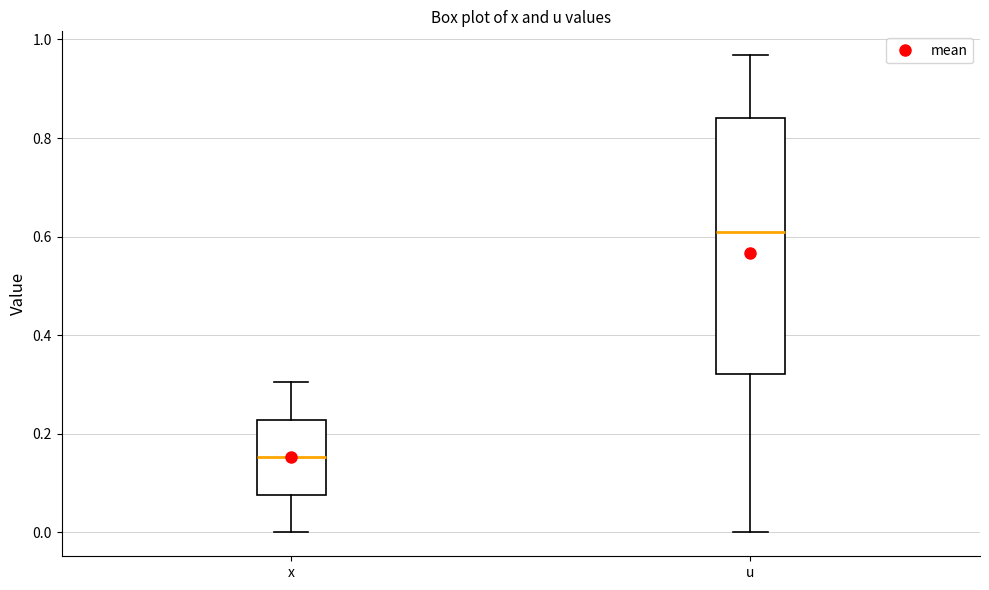

Reading left to right, transcribe this box plot: for each box, give where its median line is, the range the box spans, and where its two whiskers end, as read against the y-axis. The values are not printed on the chart, so give them approximately, as read against the axis.

x: median 0.16, box 0.08 to 0.22, whiskers 0.00 to 0.30
u: median 0.60, box 0.32 to 0.84, whiskers 0.00 to 0.96